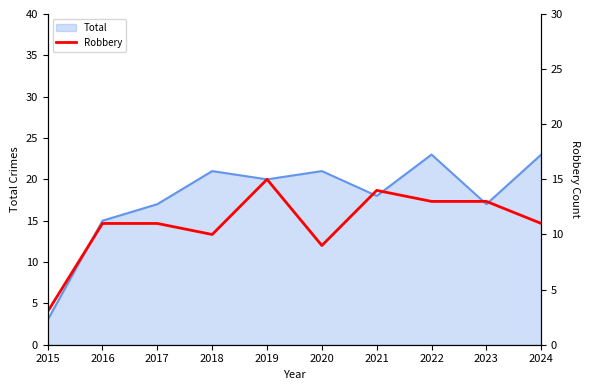

List the labels in order of value, largest first.

2019, 2021, 2022, 2023, 2016, 2017, 2024, 2018, 2020, 2015